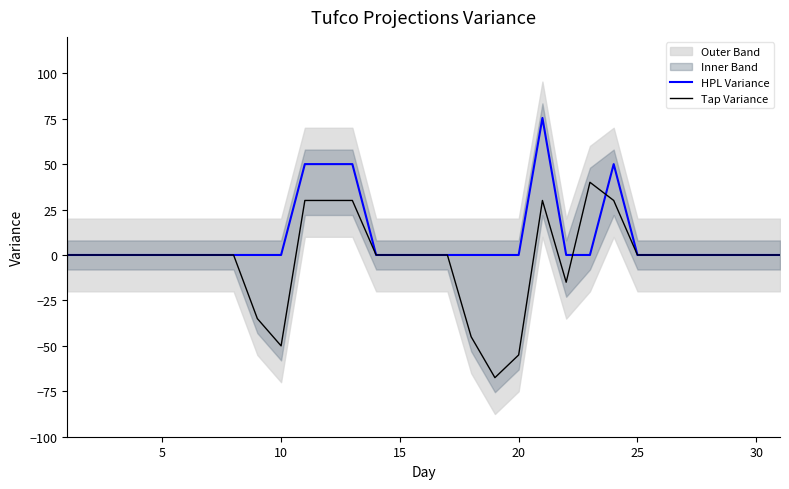

What is the highest value of the HPL Variance series?

75.4